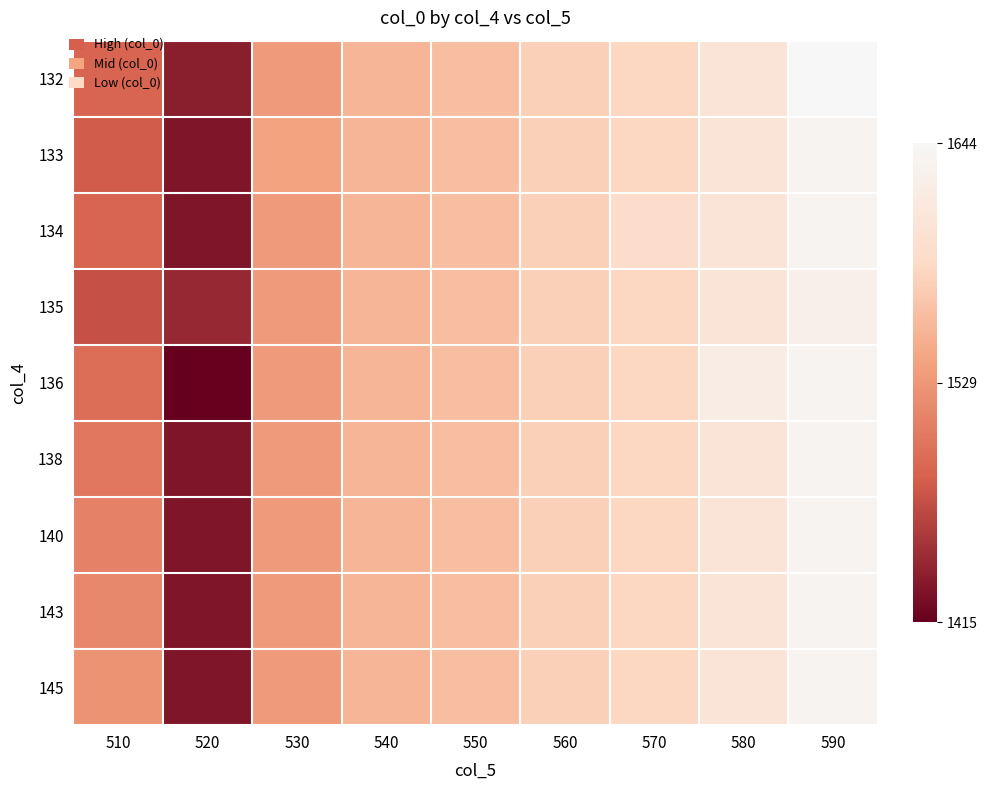

Reading left to right, what are all the values shown in this chart?

132: 510=1488.9	520=1436.9	530=1532.2	540=1555.3	550=1562.1	560=1577.4	570=1584.0	580=1606.7	590=1643.9
133: 510=1481.3	520=1430.2	530=1540.1	540=1555.3	550=1562.1	560=1577.4	570=1584.0	580=1606.7	590=1636.5
134: 510=1488.9	520=1430.2	530=1532.2	540=1555.3	550=1562.1	560=1577.4	570=1592.0	580=1606.7	590=1636.5
135: 510=1473.5	520=1443.8	530=1532.2	540=1555.3	550=1562.1	560=1577.4	570=1584.0	580=1606.7	590=1628.8
136: 510=1495.7	520=1414.9	530=1532.2	540=1555.3	550=1562.1	560=1577.4	570=1584.0	580=1621.5	590=1636.5
138: 510=1503.3	520=1430.2	530=1532.2	540=1555.3	550=1562.1	560=1577.4	570=1584.0	580=1606.7	590=1636.5
140: 510=1511.0	520=1430.2	530=1532.2	540=1555.3	550=1562.1	560=1577.4	570=1584.0	580=1606.7	590=1636.5
143: 510=1517.7	520=1430.2	530=1532.2	540=1555.3	550=1562.1	560=1577.4	570=1584.0	580=1606.7	590=1636.5
145: 510=1525.9	520=1430.2	530=1532.2	540=1555.3	550=1562.1	560=1577.4	570=1584.0	580=1606.7	590=1636.5